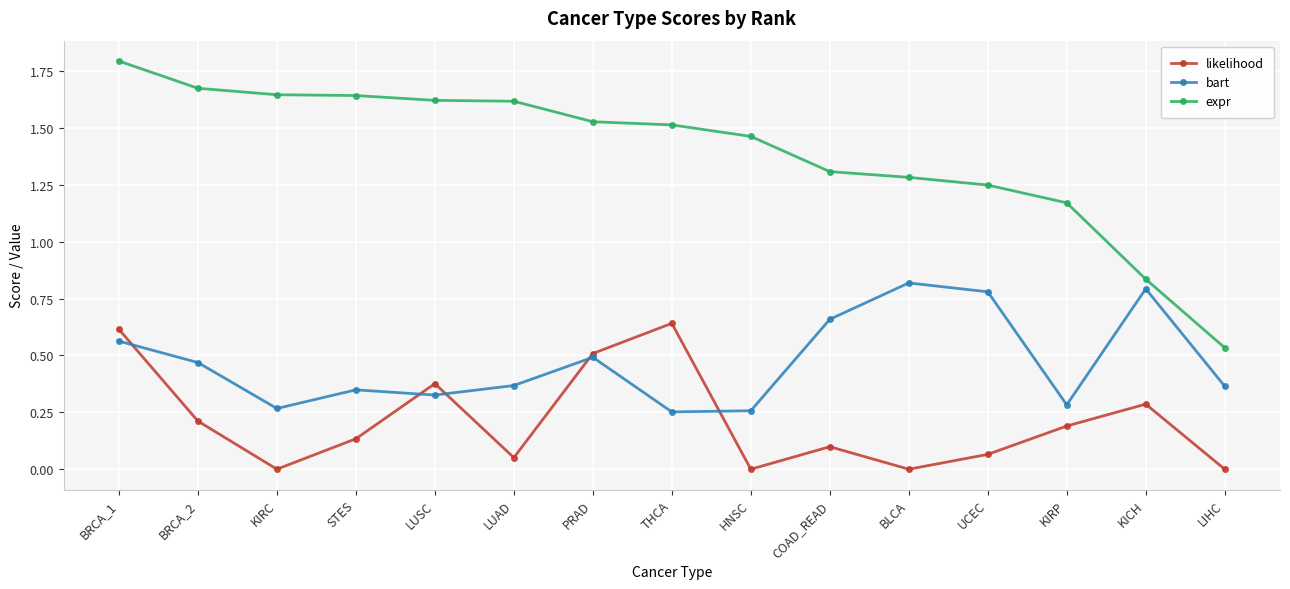

The bart series shows 1.2 at UCEC. True or false?

False